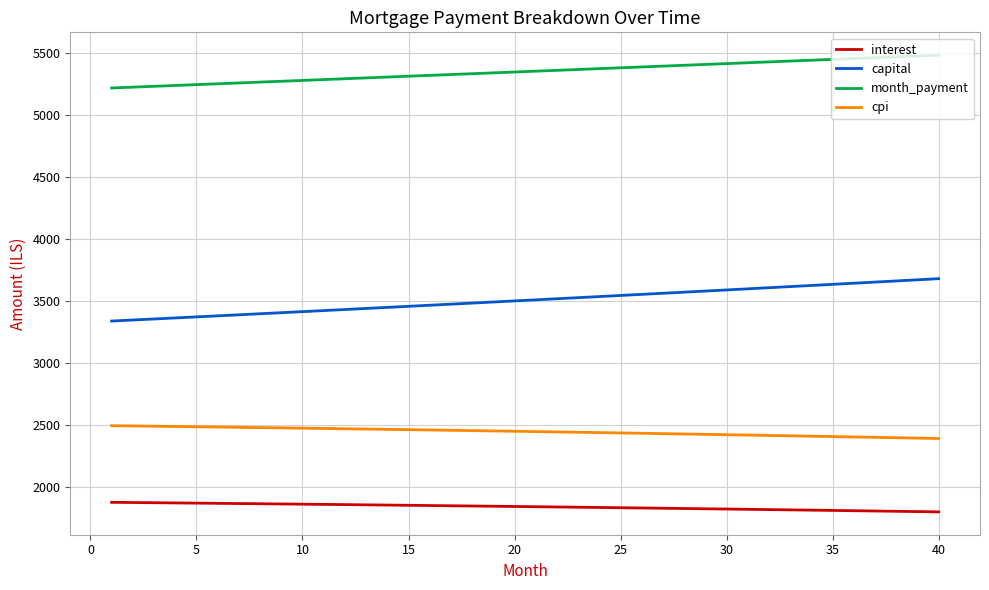

Which series has the largest total across all categories?

month_payment